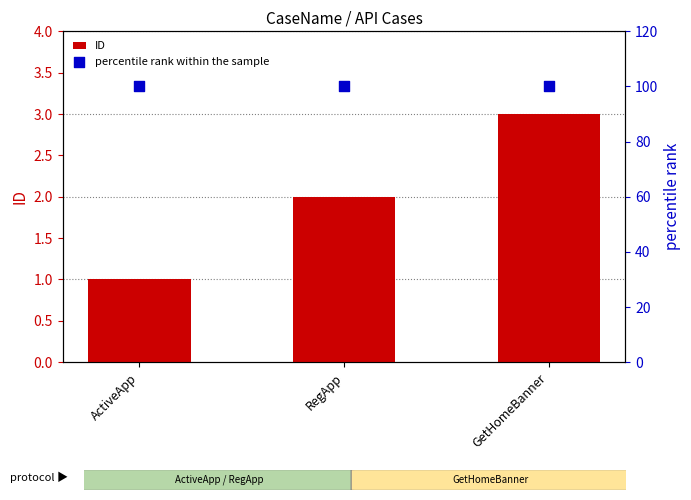

What are all the series names shown in the legend?

ID, percentile rank within the sample